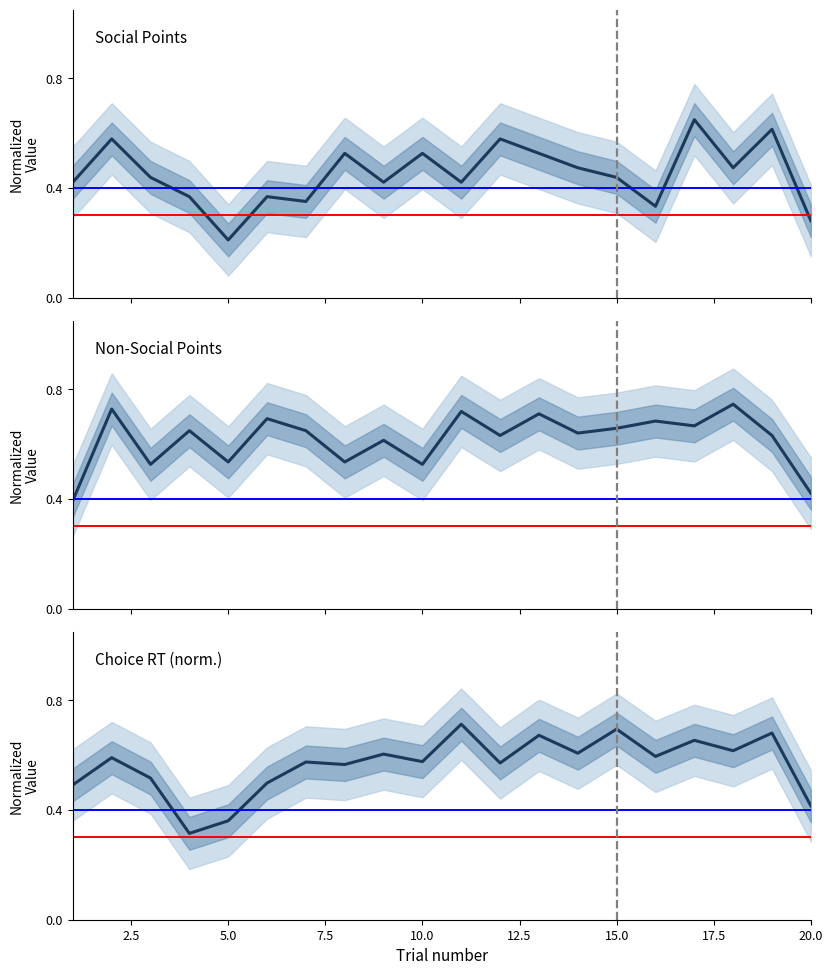

Is this an area chart (filled region under the line)?

No